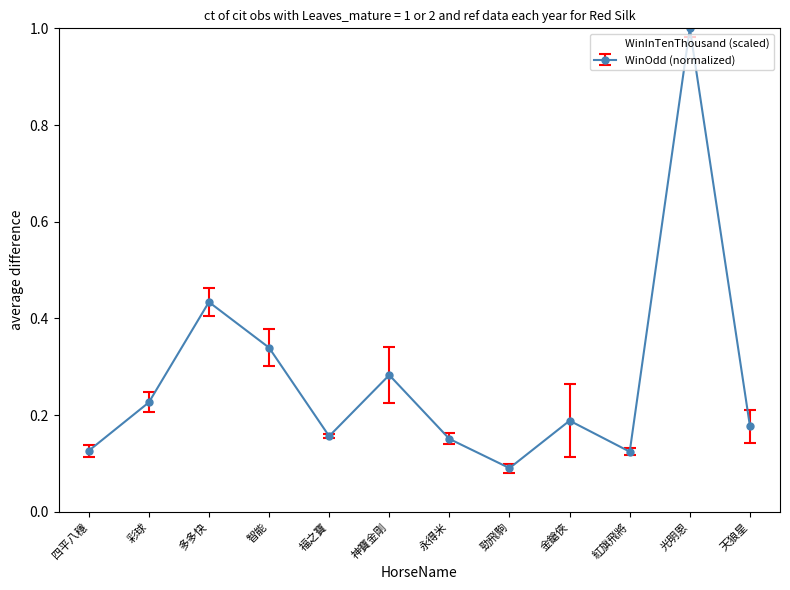

True or false: WinInTenThousand (scaled) has a value of 1.1 at 四平八穩.

False